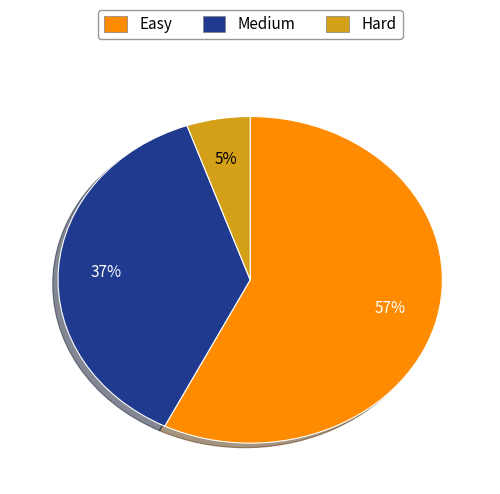

Which category has the biggest portion of the pie?

Easy